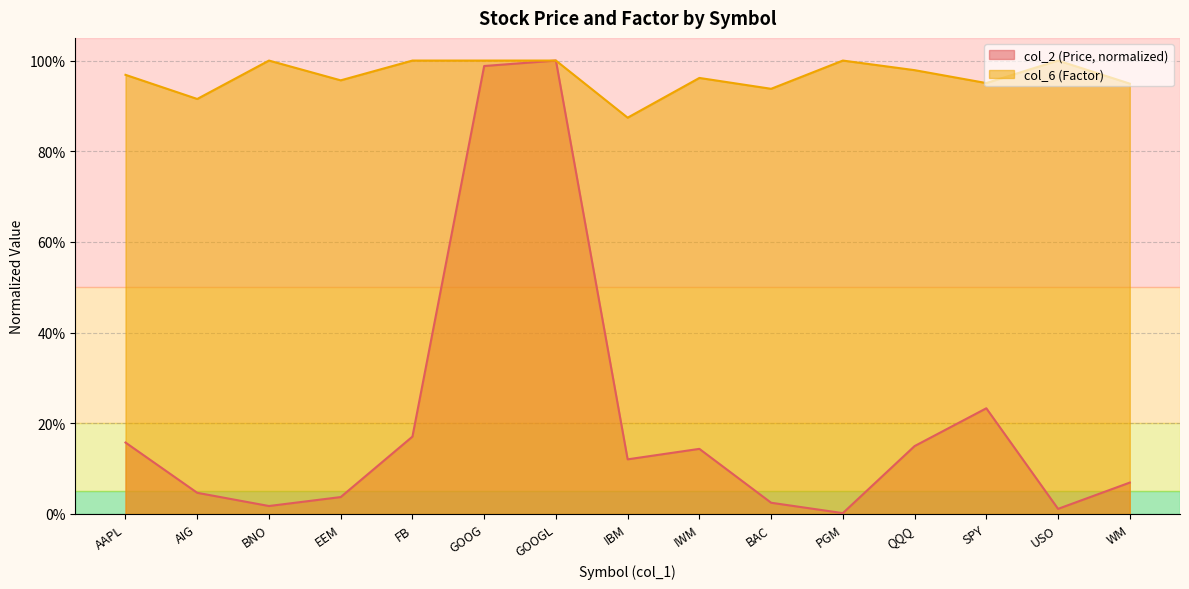

What is the minimum value for col_6 (Factor)?

0.9